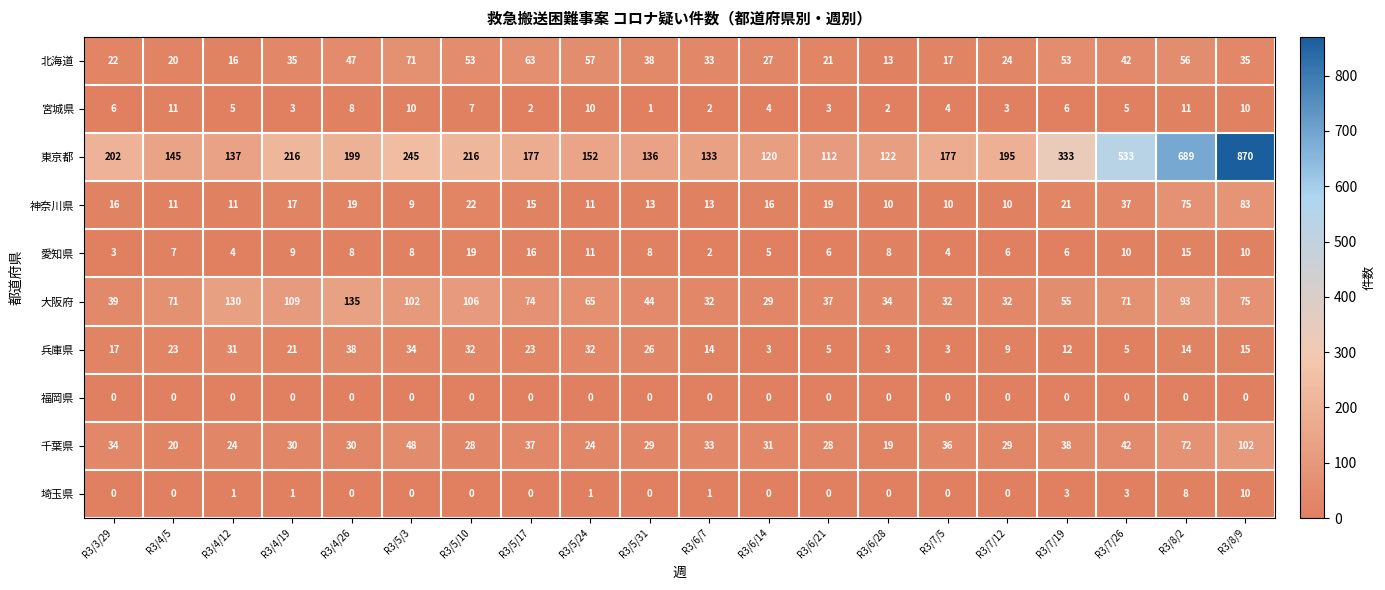

The value of 北海道 at R3/5/3 is 96. True or false?

False